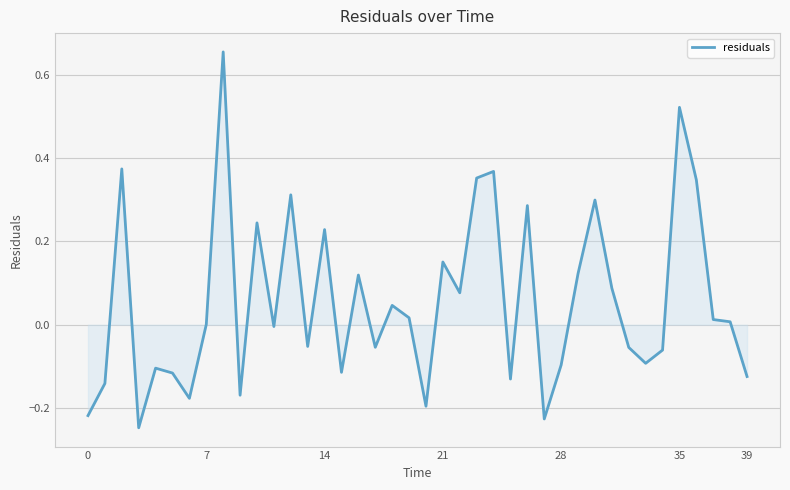

True or false: there are more than 0 points higher than both neighbors.

True